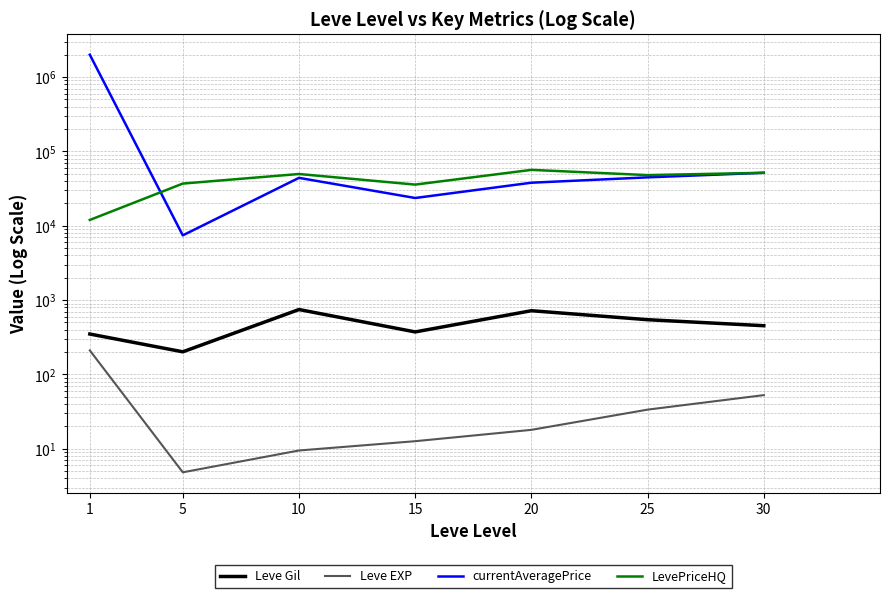

The LevePriceHQ series shows 51518.0 at 30. True or false?

True